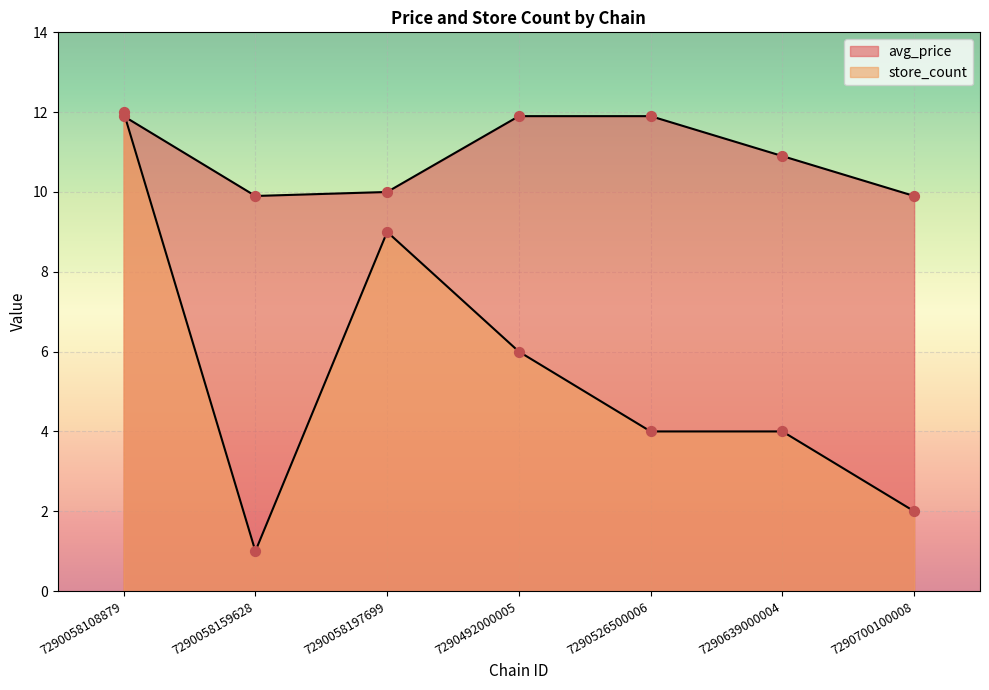

Which series contains the lowest Y value?

store_count